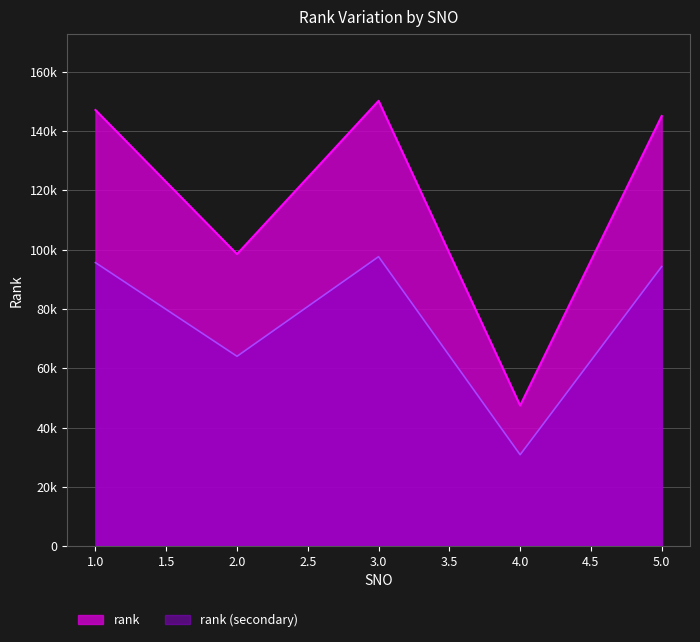

At which category does the data reach its first local peak?

3